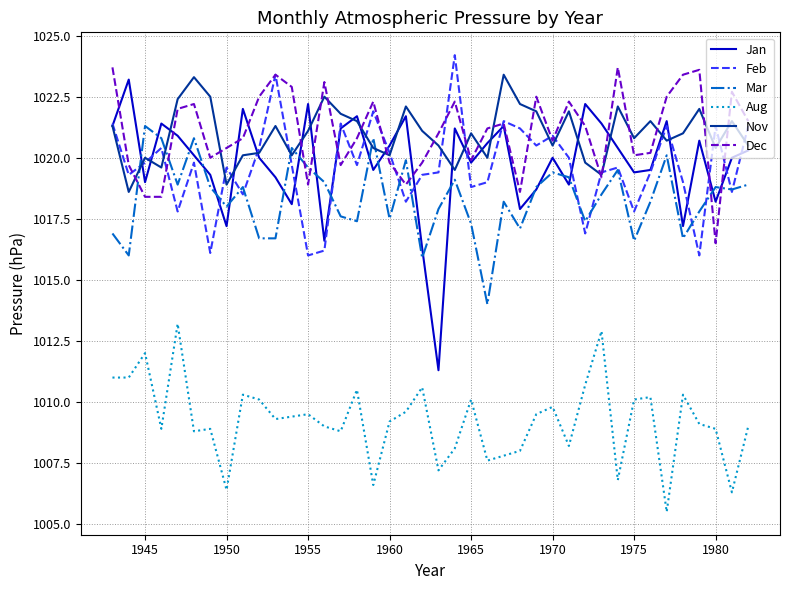

What is the greatest value displayed?

1024.2